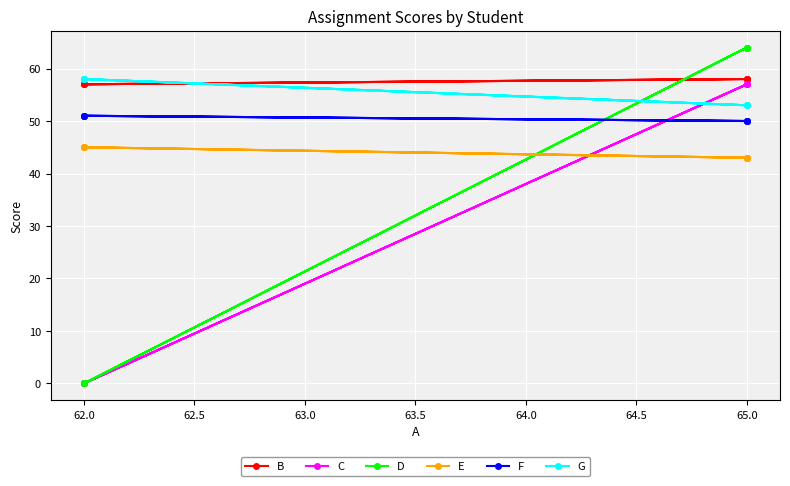

Which has a higher value, 65.0 or 62.0?

65.0